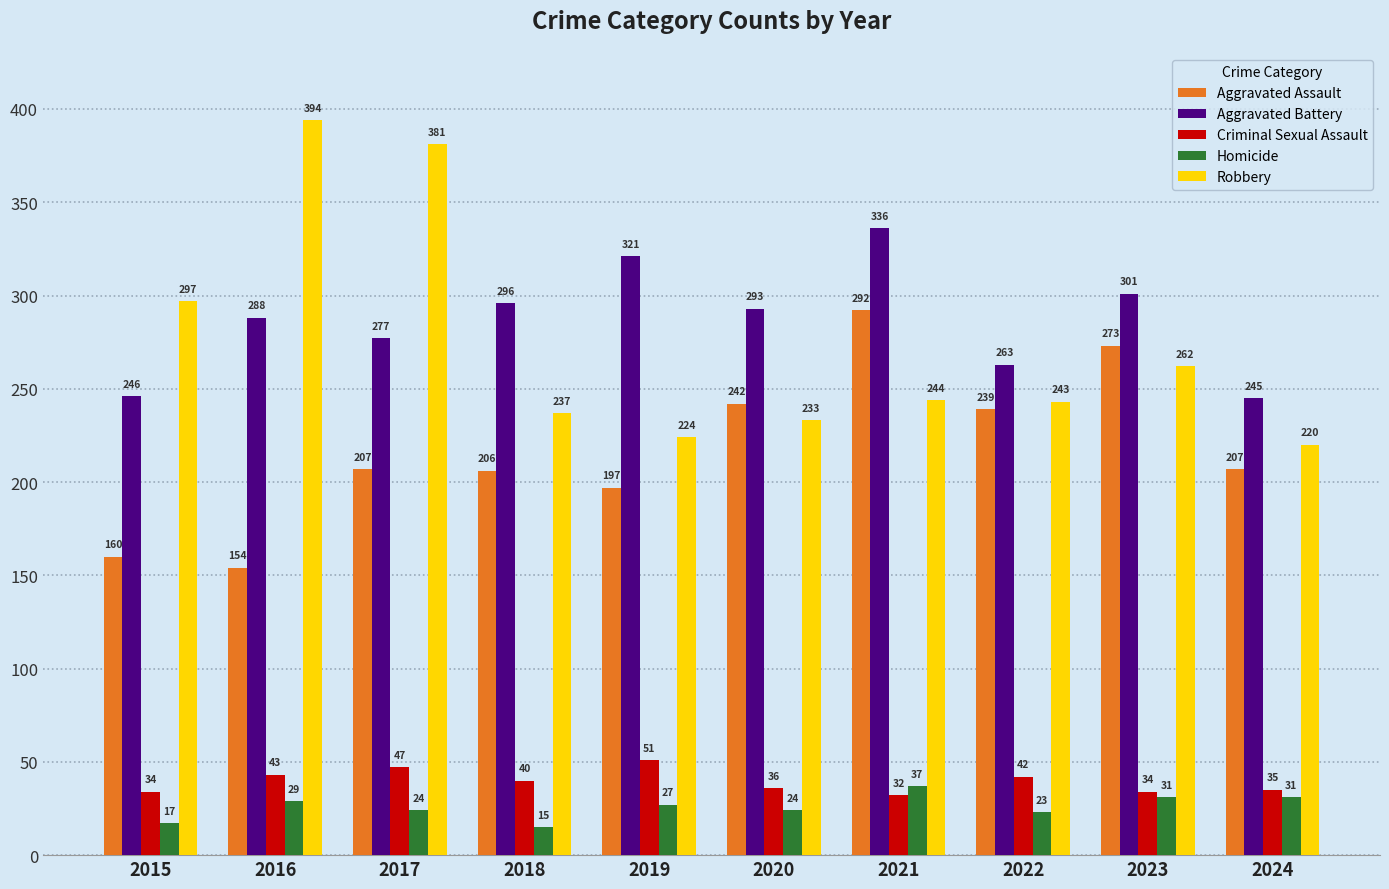

At 2019, list the series in order from smallest to largest.

Homicide, Criminal Sexual Assault, Aggravated Assault, Robbery, Aggravated Battery